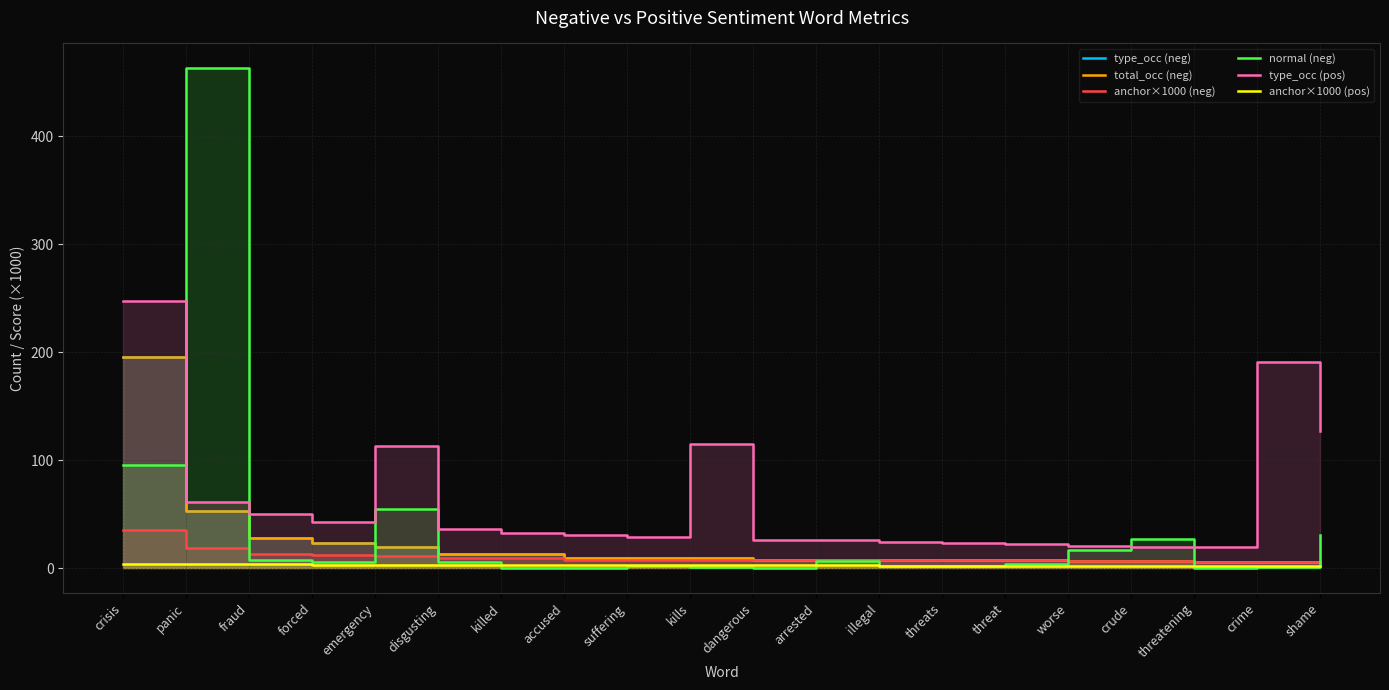

True or false: type_occ (neg) and total_occ (neg) intersect in this chart.

False